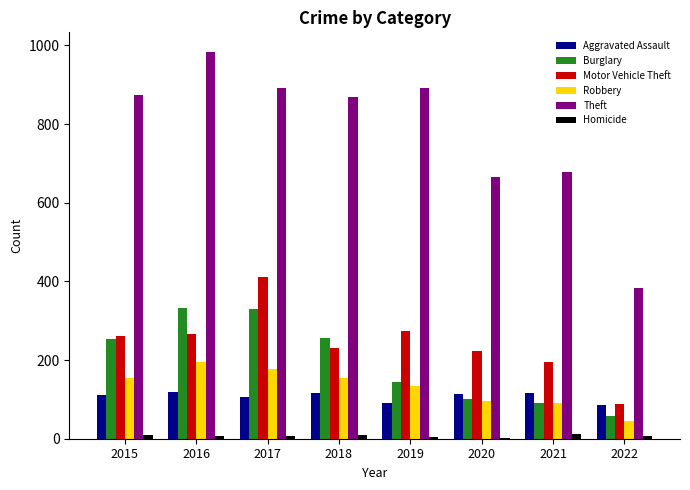

Is the value of Burglary at 2017 greater than the value of Aggravated Assault at 2017?

Yes